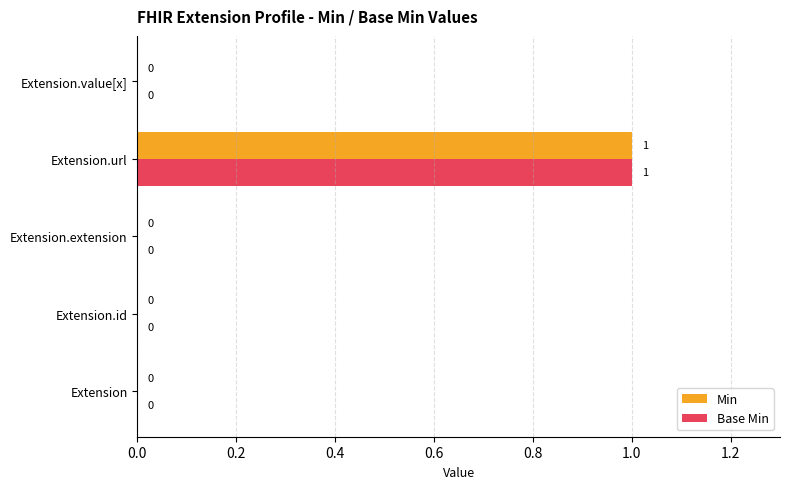

True or false: Min has a value of 0 at Extension.value[x].

True